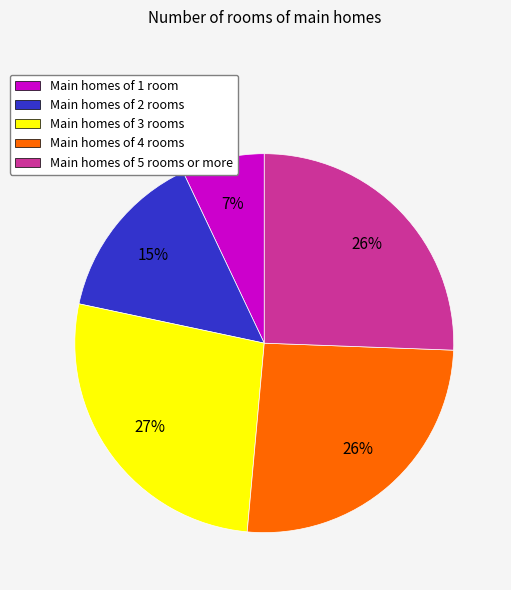

To the nearest percent, what percentage of the pie is Main homes of 5 rooms or more?

26%